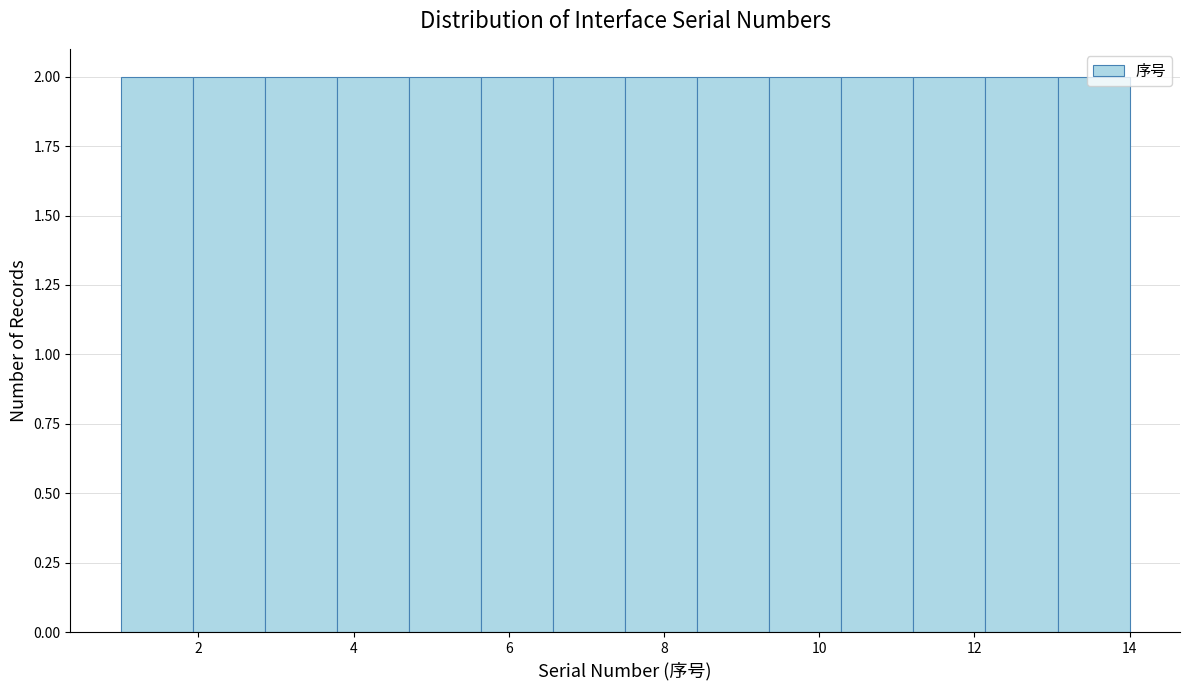

What is the height of the bar covering 8.4 to 9.4 on the x-axis? Neither the bar edges nor the heights are printed on the chart, so give them approximately, as read against the axes.

2